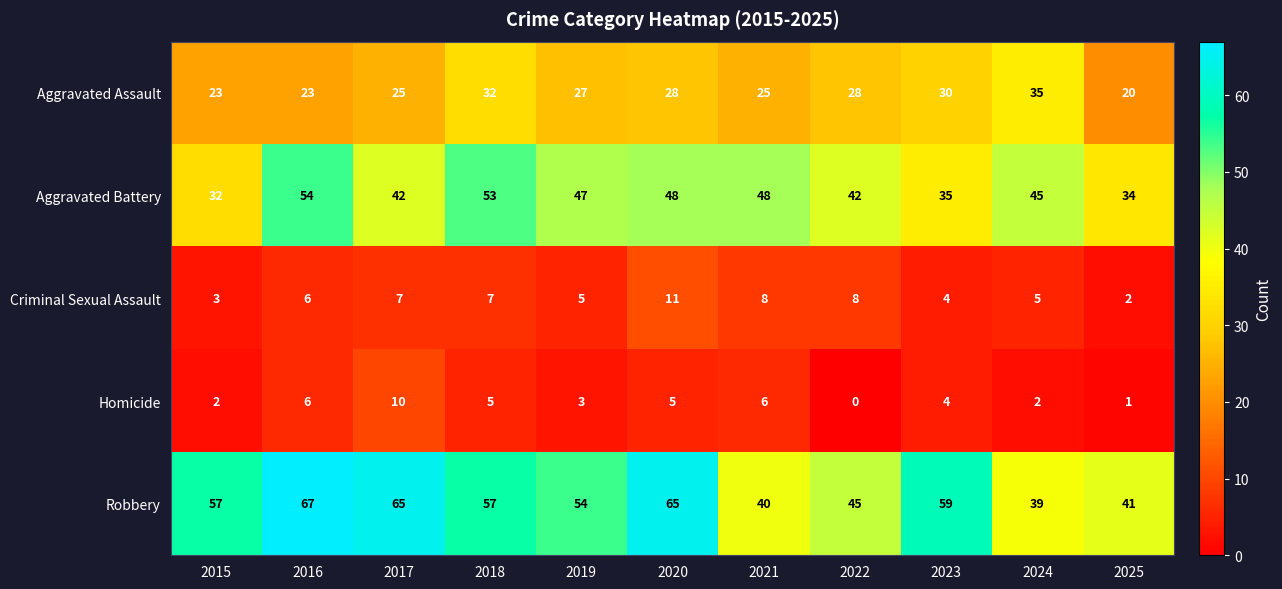

Which series has the largest total across all categories?

Robbery